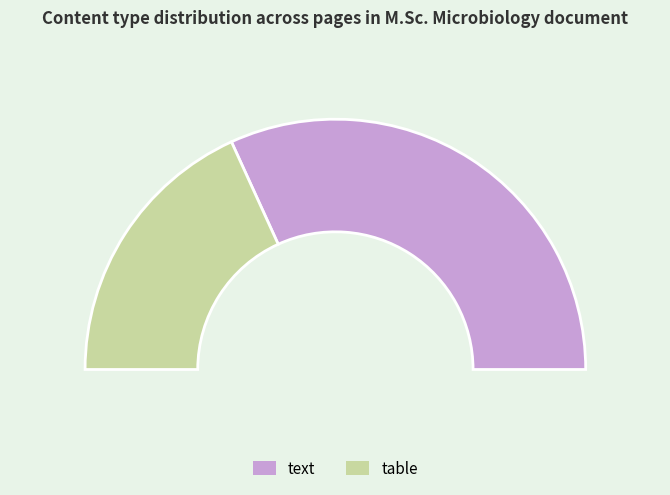

Does text represent more than half of the total?

Yes